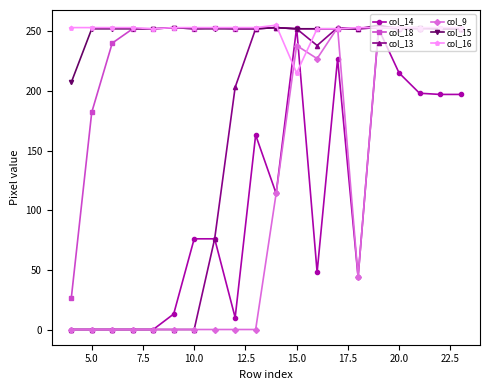

At how many categories does at least one series exceed 178?

20